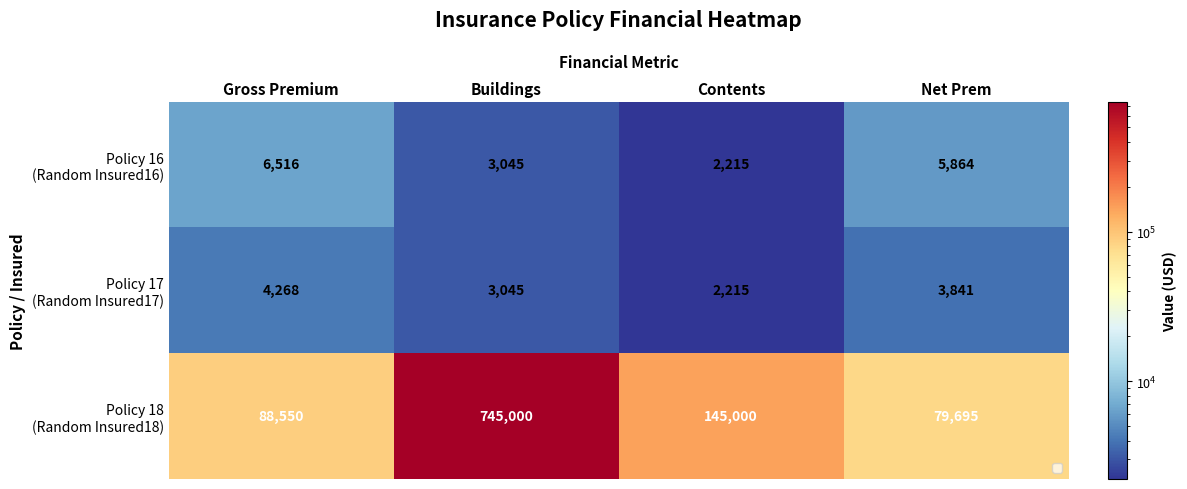

Which category has the highest value across all series?

Buildings